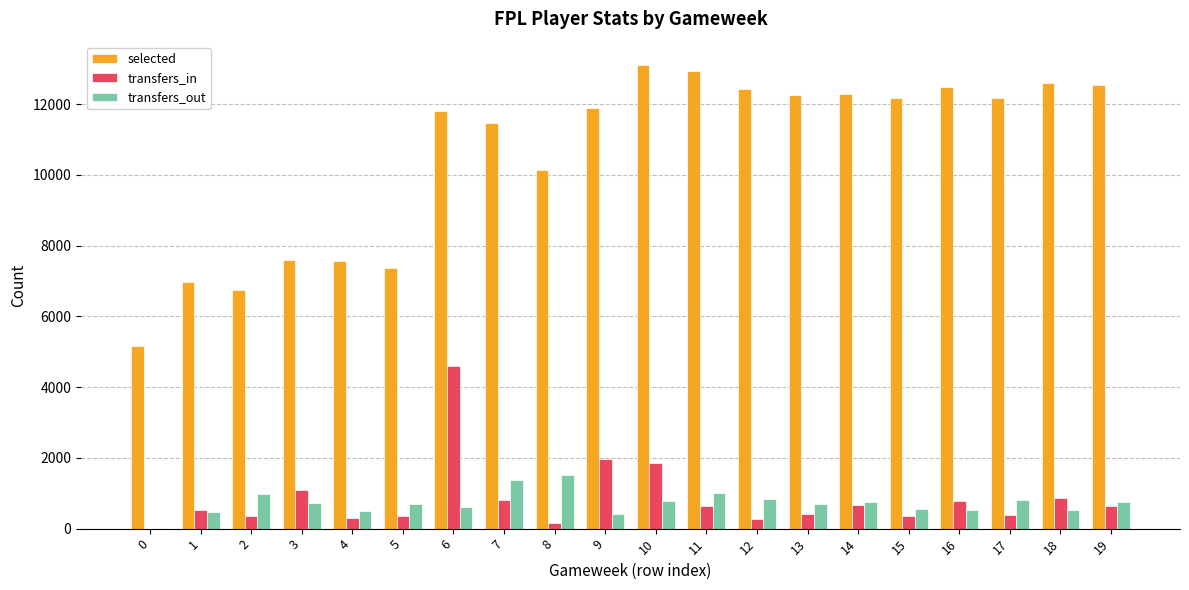

Which series has the largest total across all categories?

selected